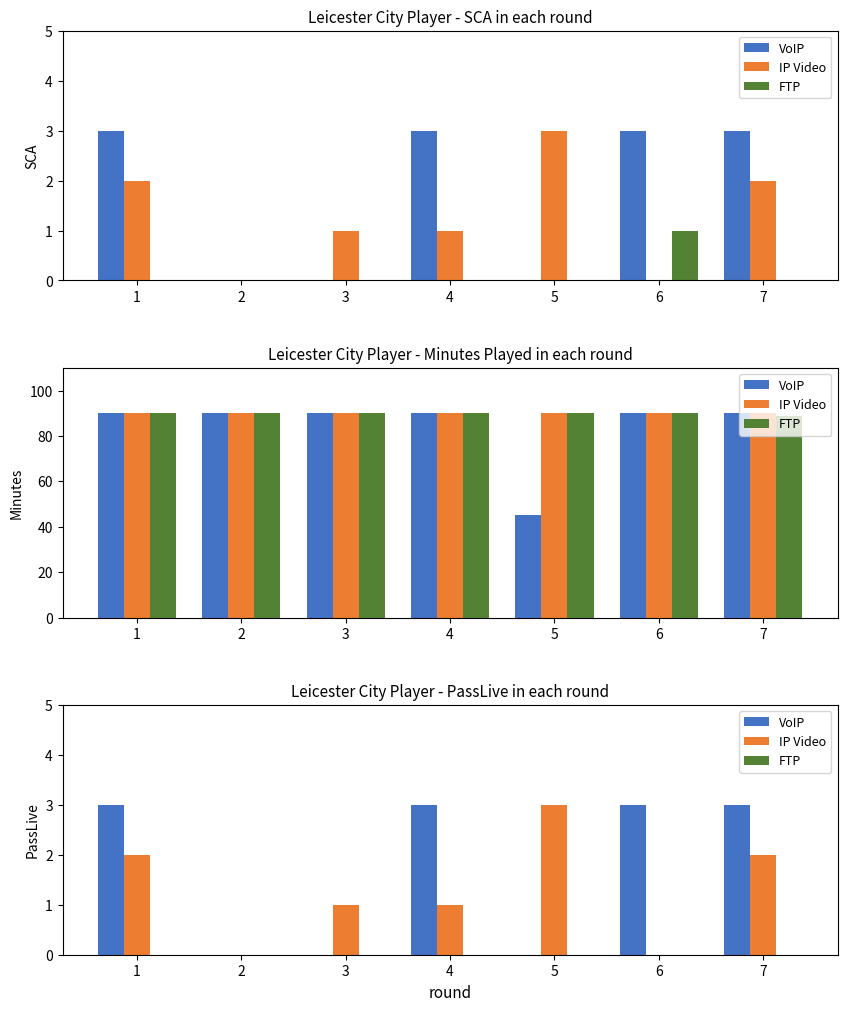

At which category is the sum across all series the highest?

1